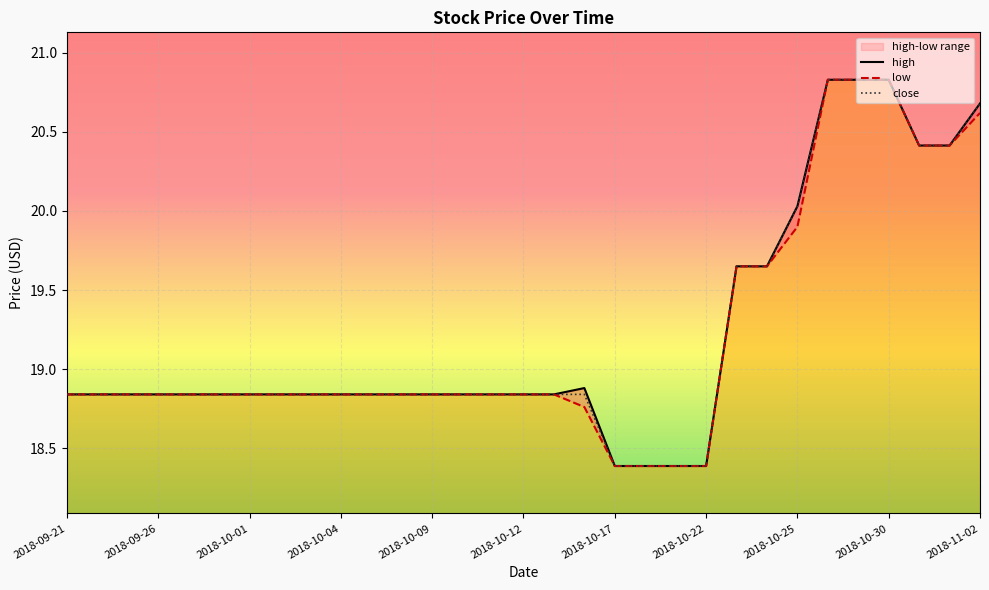

Rank the series at 11 from highest to lowest value.

high, low, close